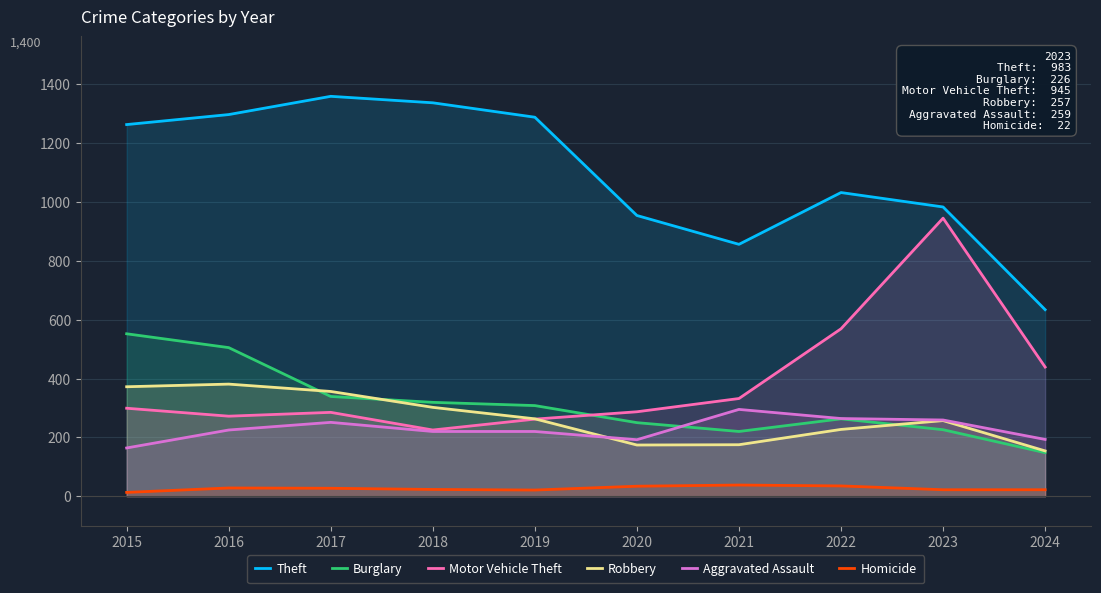

Where does the Burglary series first go above 308?

2015